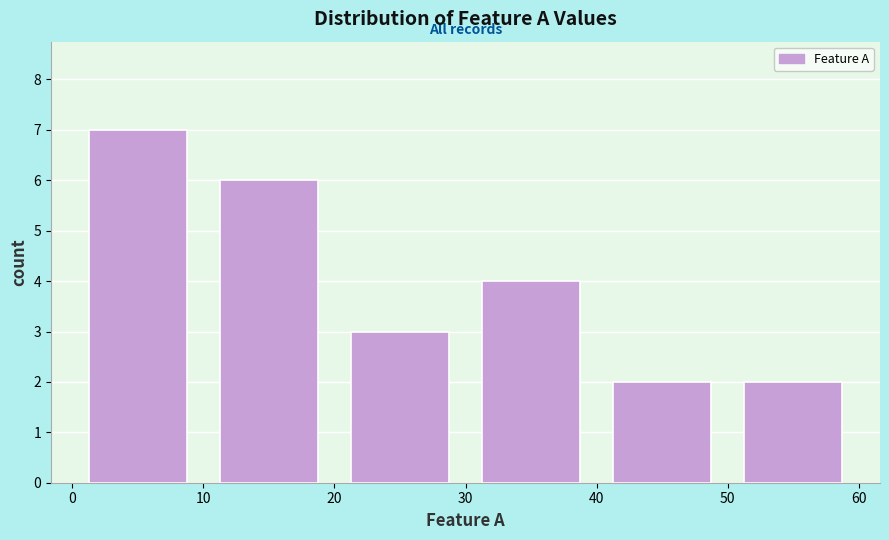

Reading left to right, list every bar in this chart as the range it spans on the x-axis followed by its height. The values are not printed on the chart, so give them approximately, as read against the axis.

0 to 10: 7
10 to 20: 6
20 to 30: 3
30 to 40: 4
40 to 50: 2
50 to 60: 2